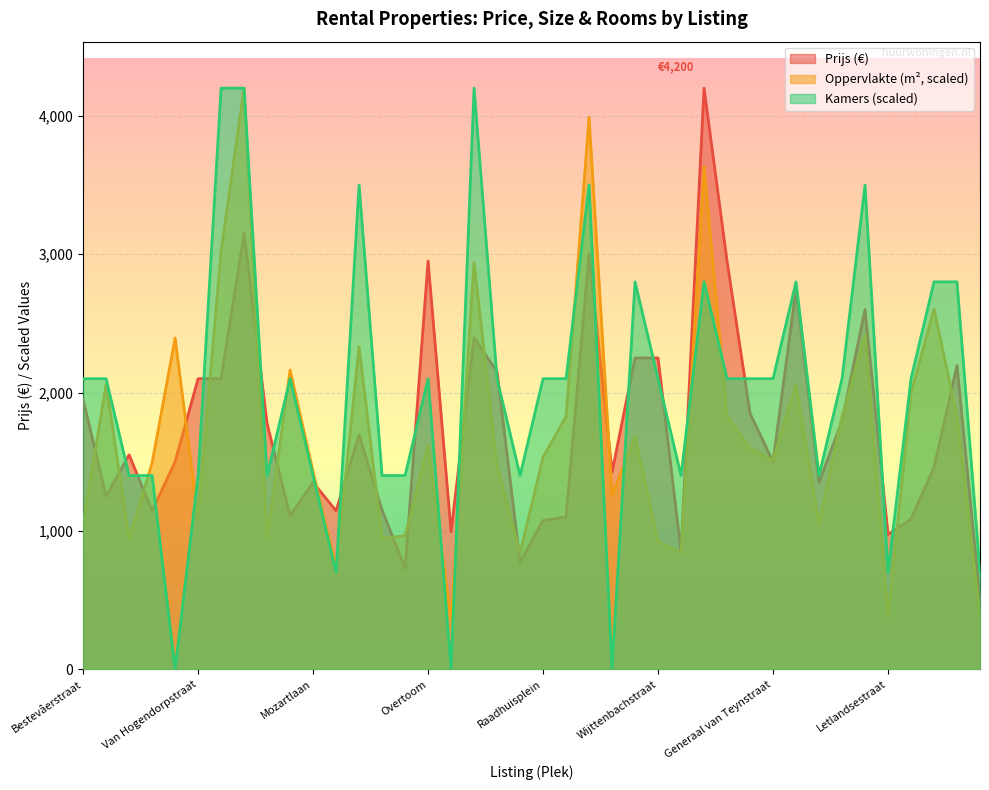

What is the minimum value for Oppervlakte?

357